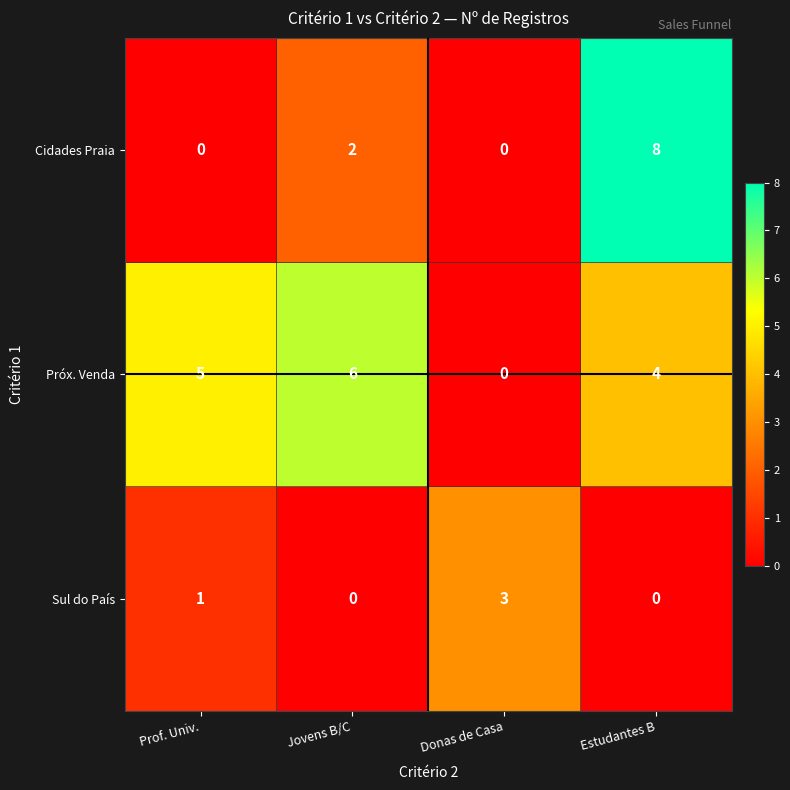

At how many categories does at least one series exceed 0?

4